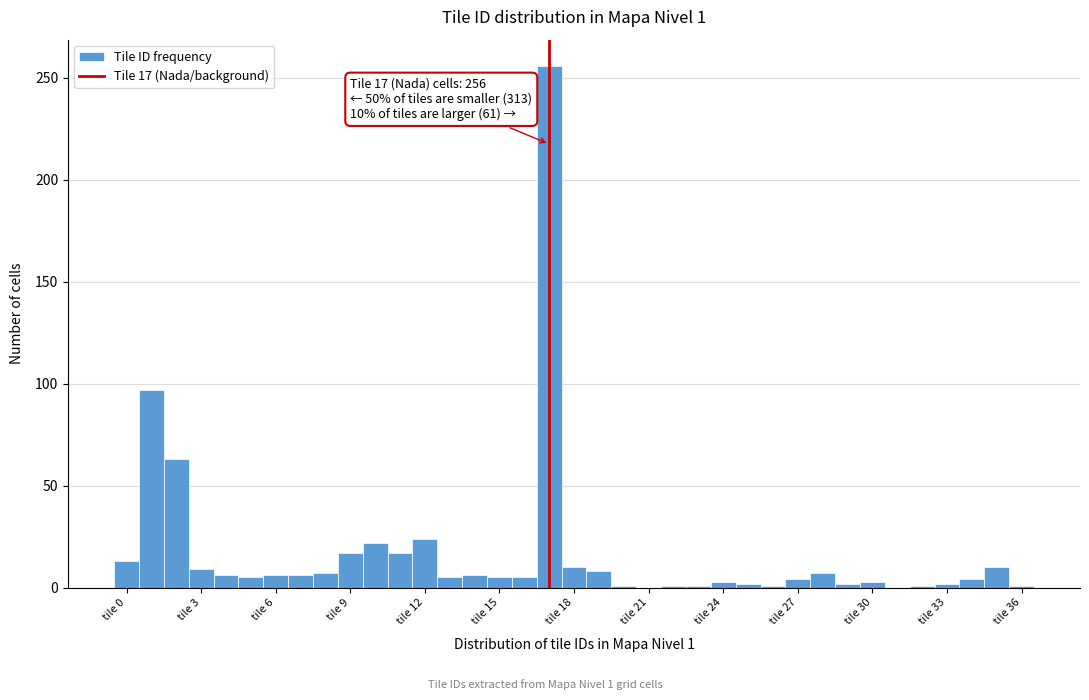

Read against the x-axis, roughly where is the centre of the tallest bar?

17.0